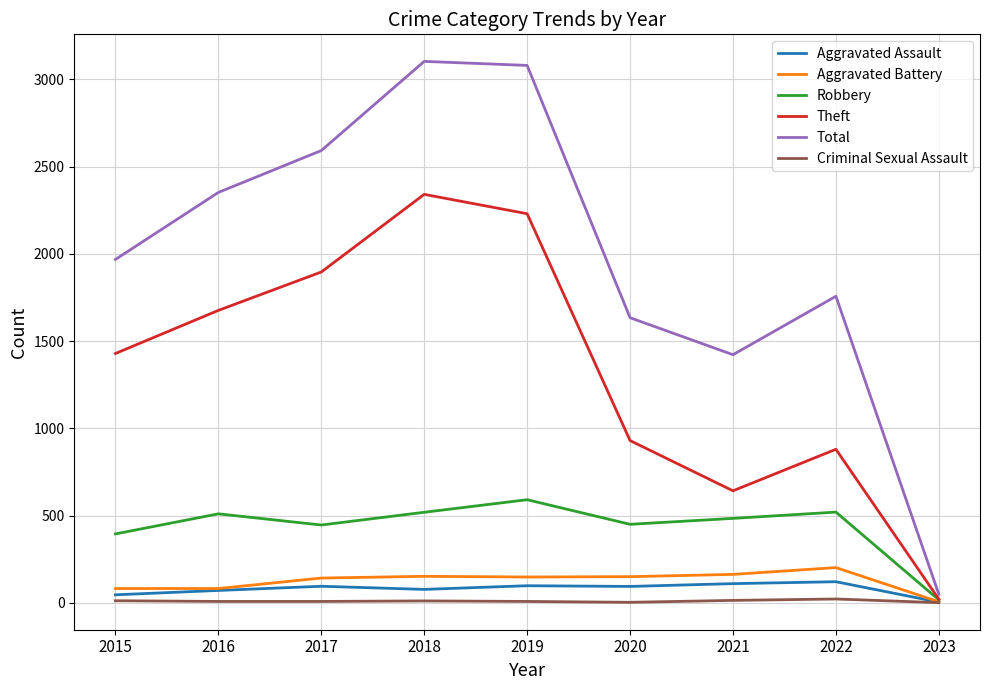

At which label does Theft reach its minimum?

2023